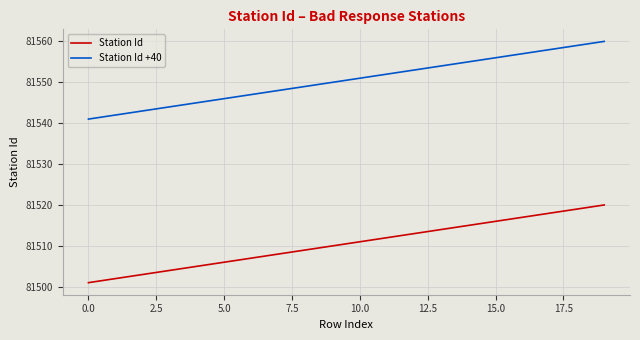

What is the lowest value of the Station Id +40 series?

81541